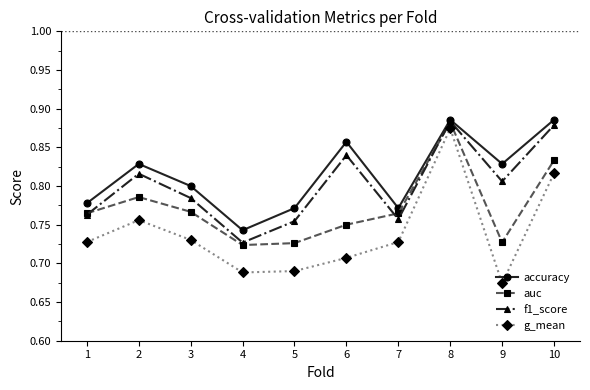

At which label does g_mean reach its peak?

8